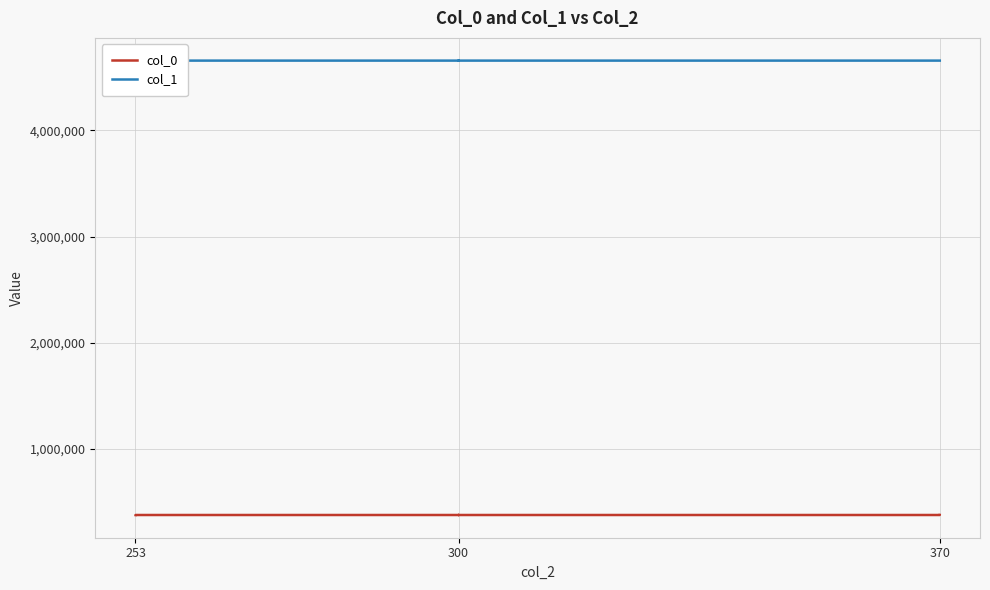

The col_0 series shows 136115.1 at 253. True or false?

False